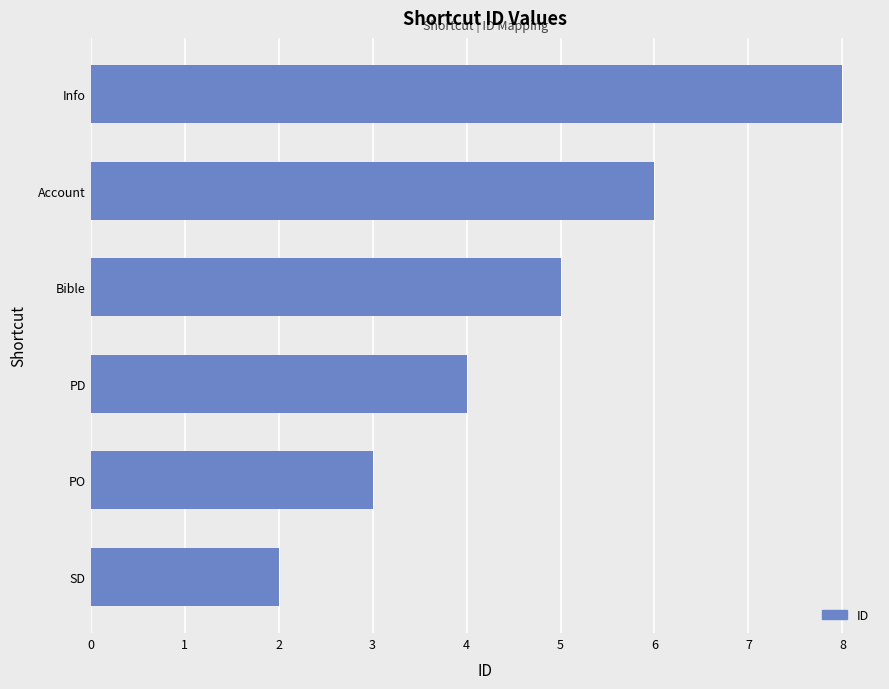

True or false: the data shows 2 at Bible.

False